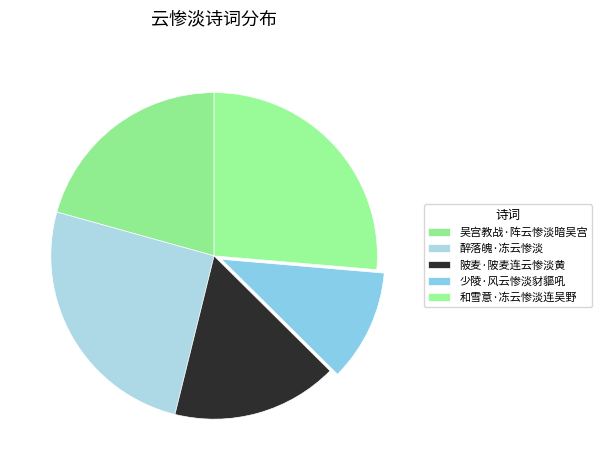

To the nearest percent, what portion does 和雪意·冻云惨淡连吴野 represent?

26%